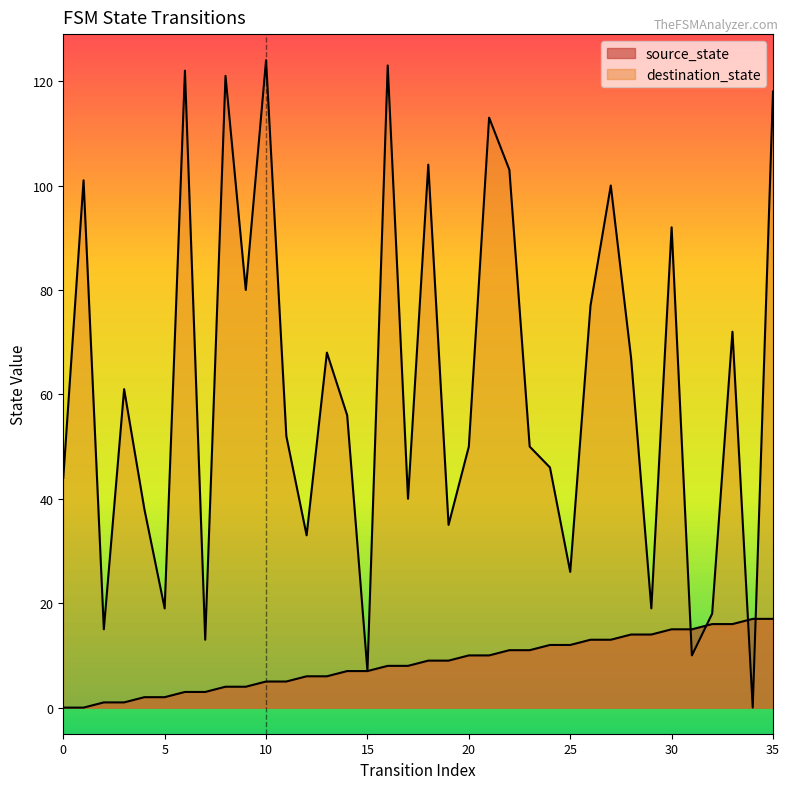

List the labels in order of destination_state value, smallest first.

34, 15, 31, 7, 2, 32, 5, 29, 25, 12, 19, 4, 17, 0, 24, 20, 23, 11, 14, 3, 28, 13, 33, 26, 9, 30, 27, 1, 22, 18, 21, 35, 8, 6, 16, 10